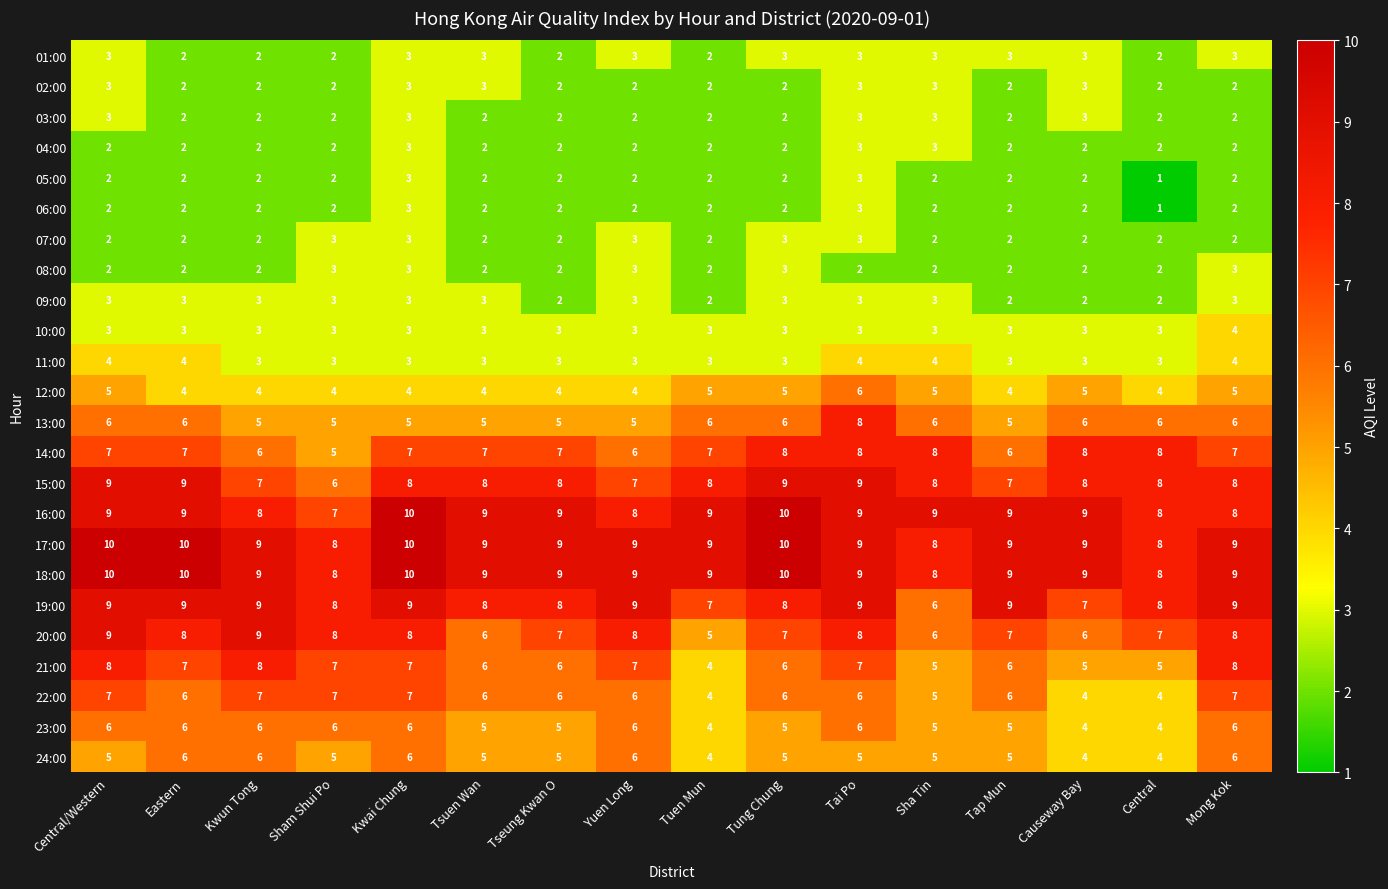

What is the difference between the highest and lowest values at Tuen Mun?

7